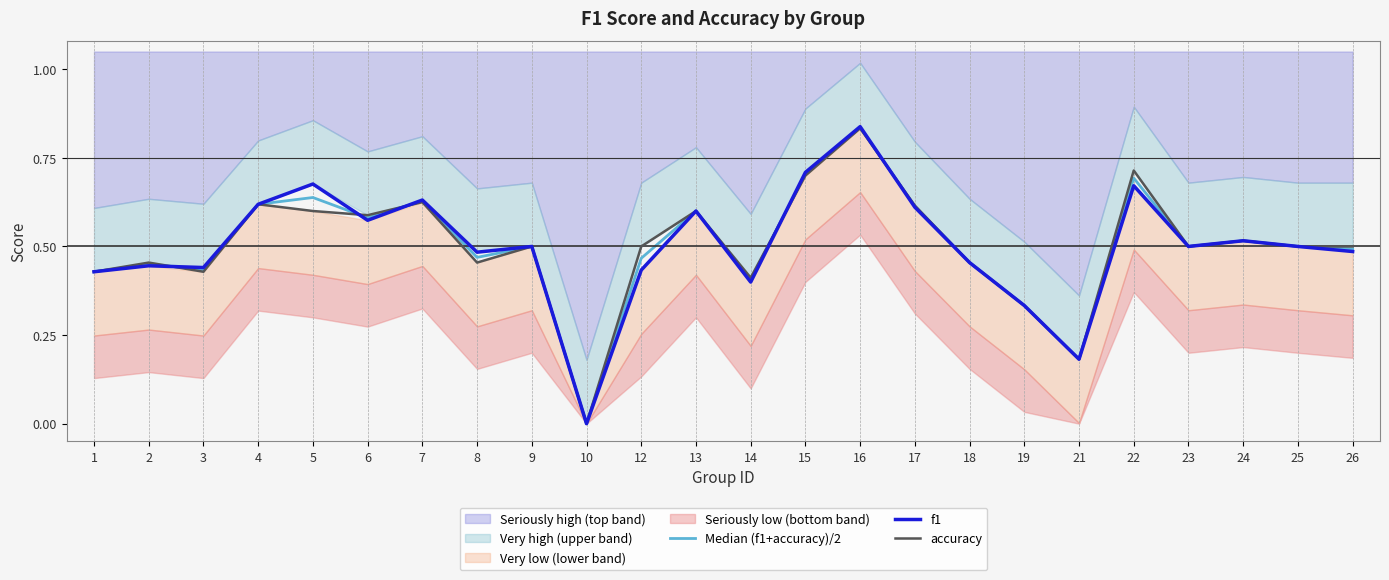

List the labels in order of f1 value, smallest first.

10, 21, 19, 14, 1, 12, 3, 2, 18, 8, 26, 9, 23, 25, 24, 6, 13, 17, 4, 7, 22, 5, 15, 16